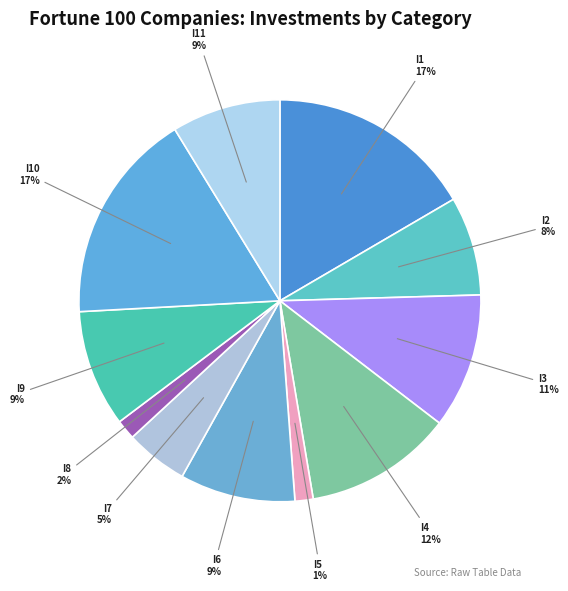

To the nearest percent, what portion does I2 represent?

8%